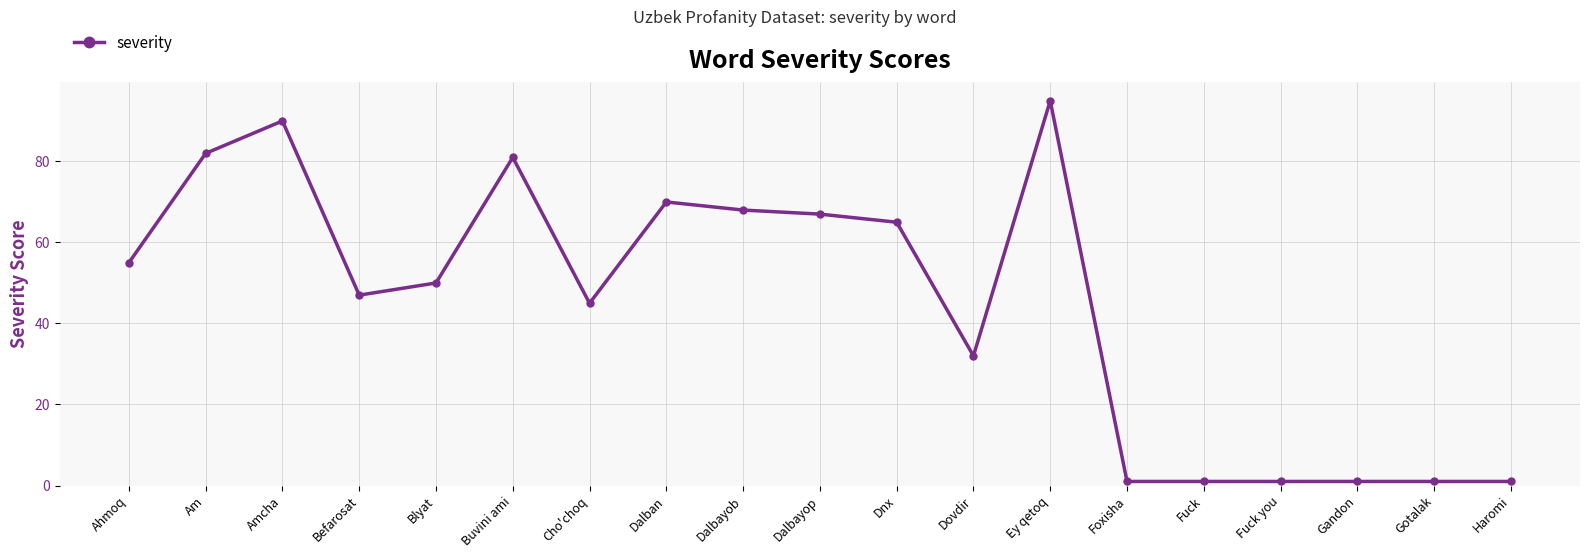

What is the minimum value shown in the chart?

1